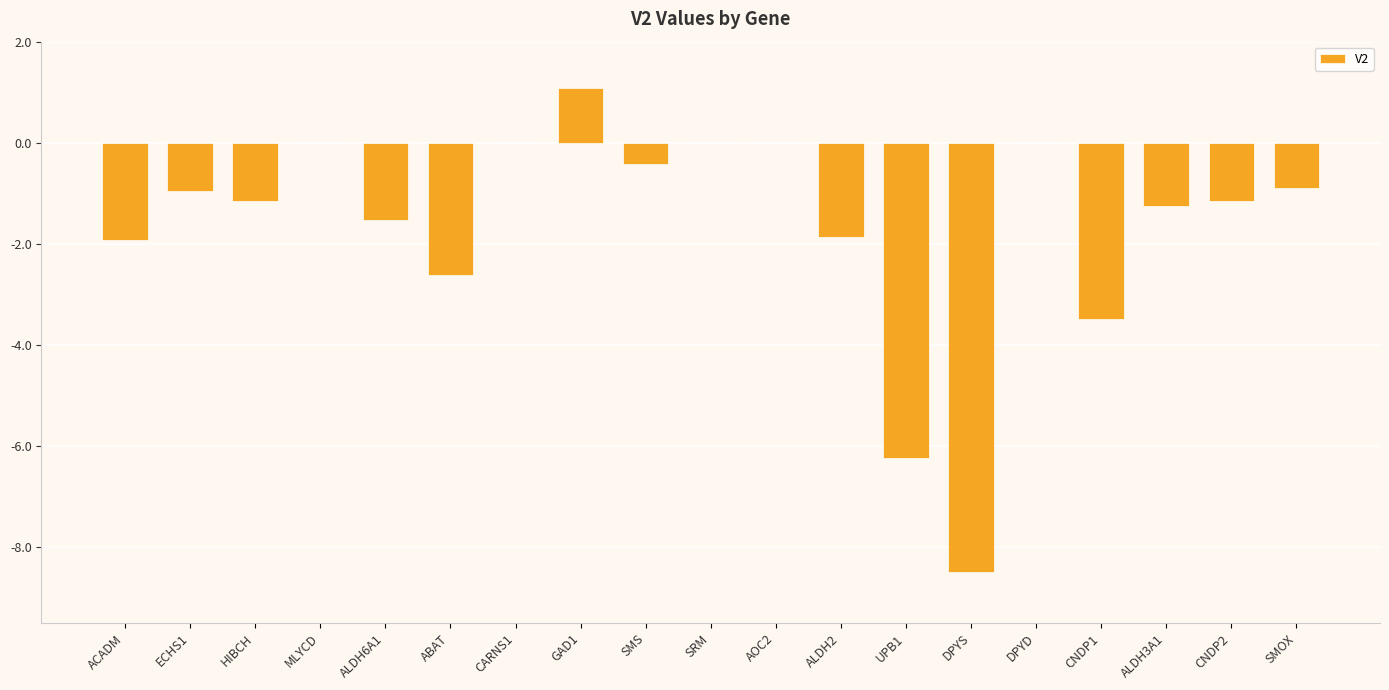

What is the change in value from ABAT to ALDH3A1?

+1.4